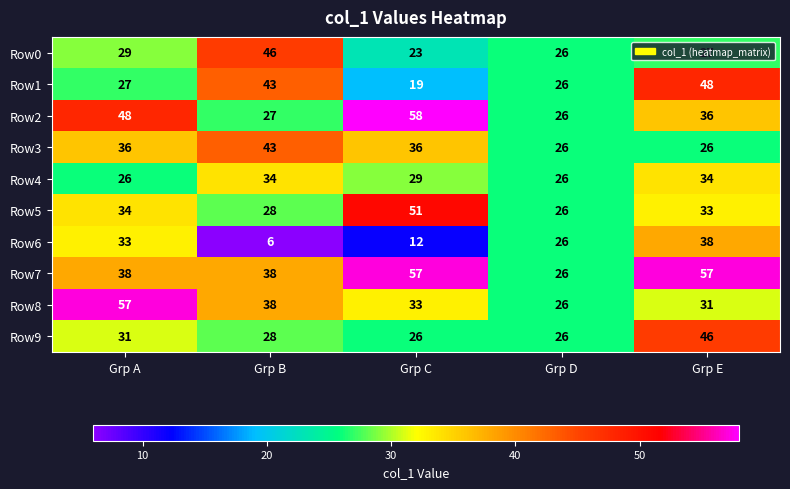

At which category is the sum across all series the highest?

Grp E